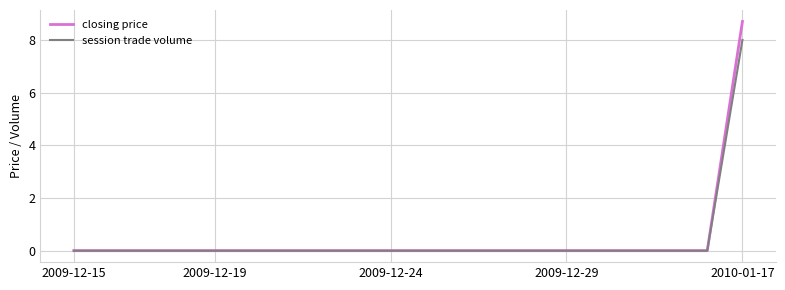

List the series in order of their peak value, lowest first.

session trade volume, closing price